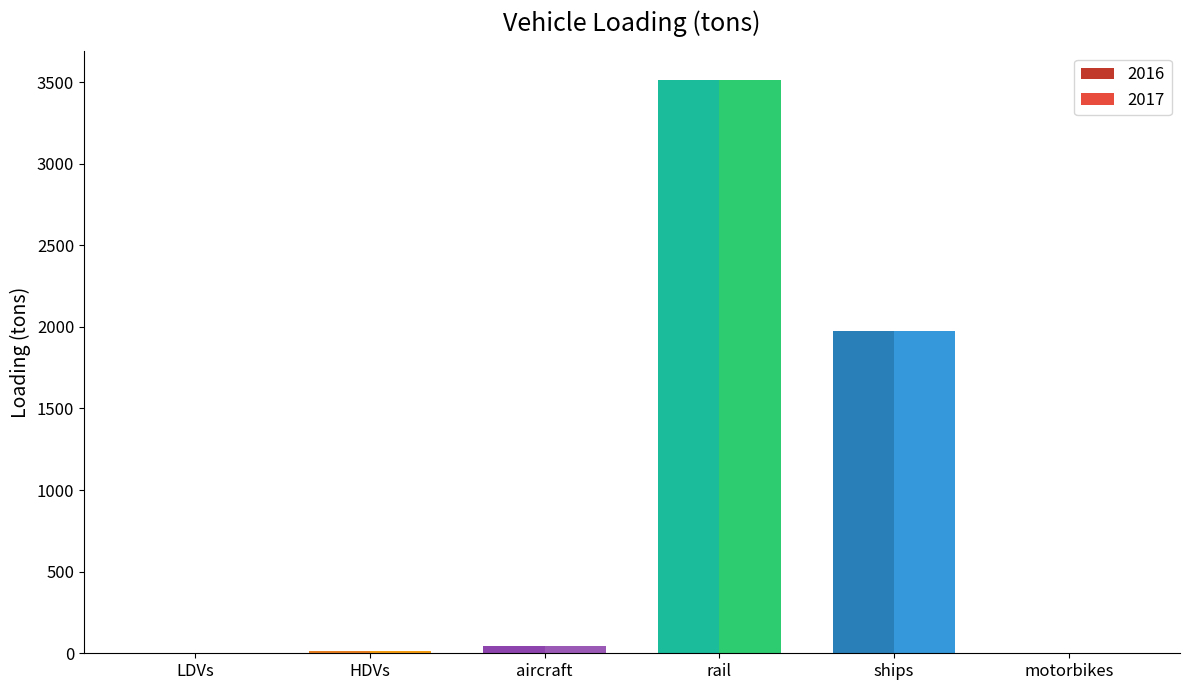

Where does the 2016 series first go above 41?

aircraft